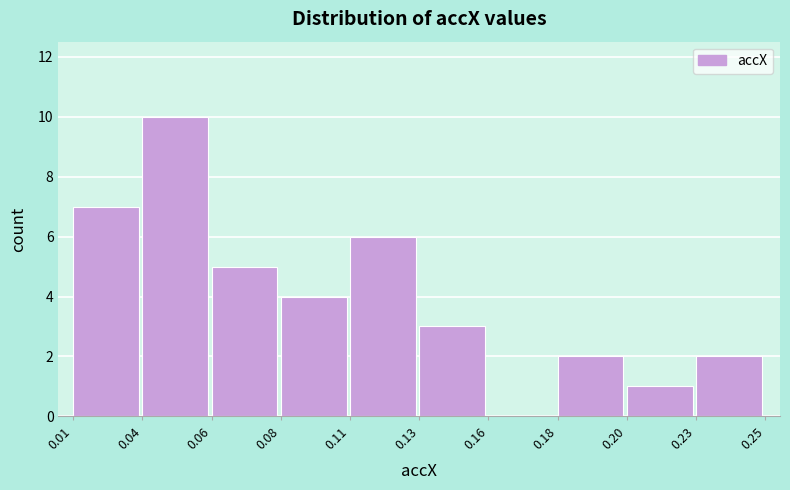

Reading left to right, transcribe all the data shown in this chart.

0.01=7	0.04=10	0.06=5	0.08=4	0.11=6	0.13=3	0.16=0	0.18=2	0.20=1	0.23=2